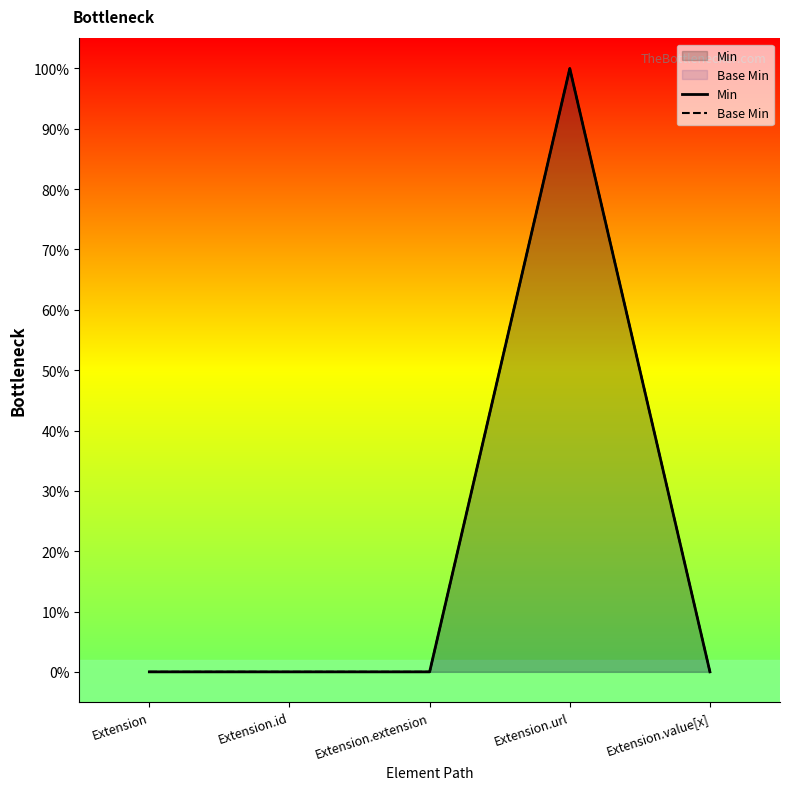

At which category does Base Min reach its first local peak?

Extension.url